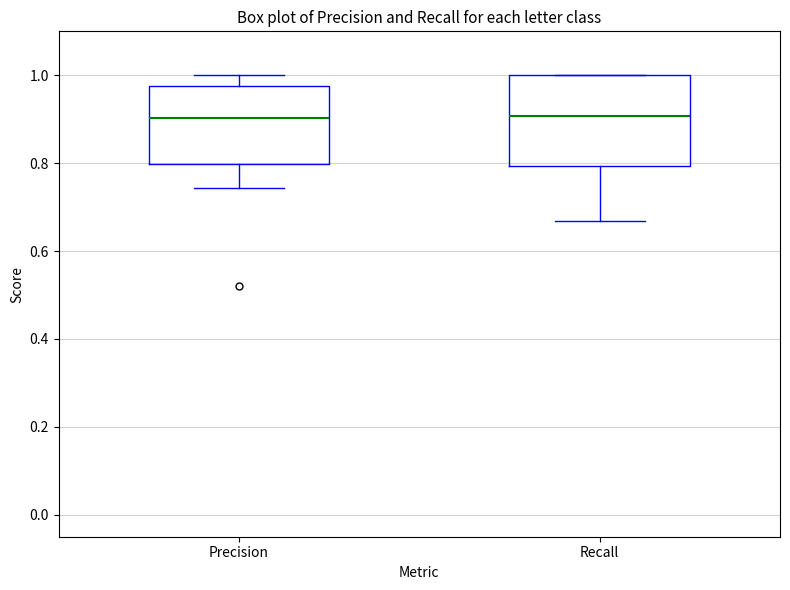

Reading left to right, transcribe this box plot: for each box, give where its median line is, the range the box spans, and where its two whiskers end, as read against the y-axis. The values are not printed on the chart, so give them approximately, as read against the axis.

Precision: median 0.90, box 0.80 to 0.98, whiskers 0.74 to 1.00
Recall: median 0.90, box 0.80 to 1.00, whiskers 0.66 to 1.00